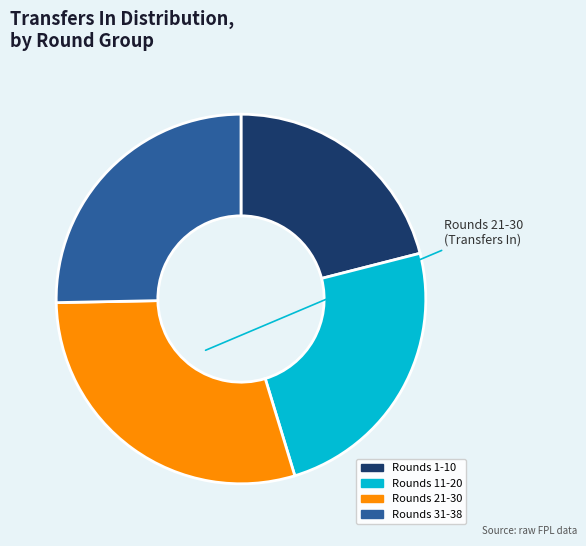

Is there any slice that represents more than half of the pie?

No